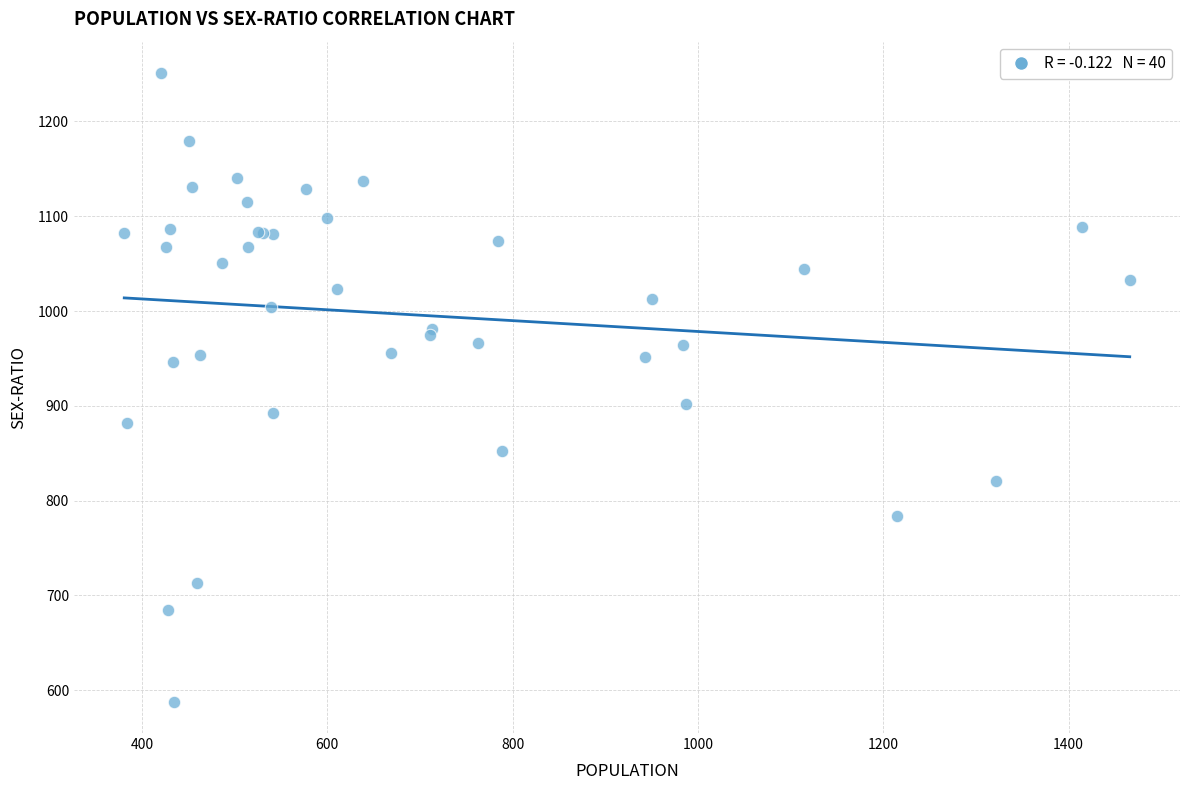

What Y value in the scatter plot is closest to 919?

902